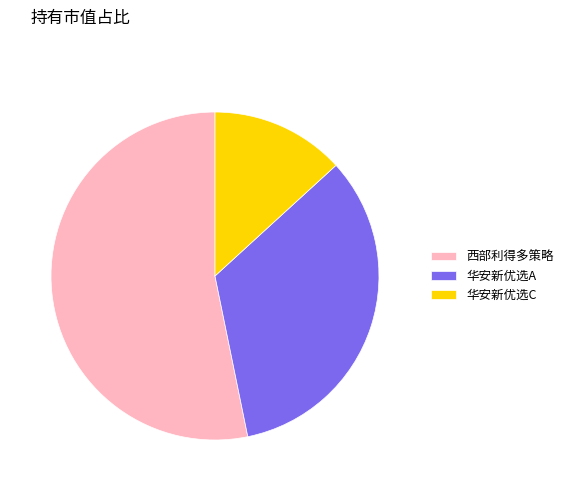

How many segments does this pie chart have?

3